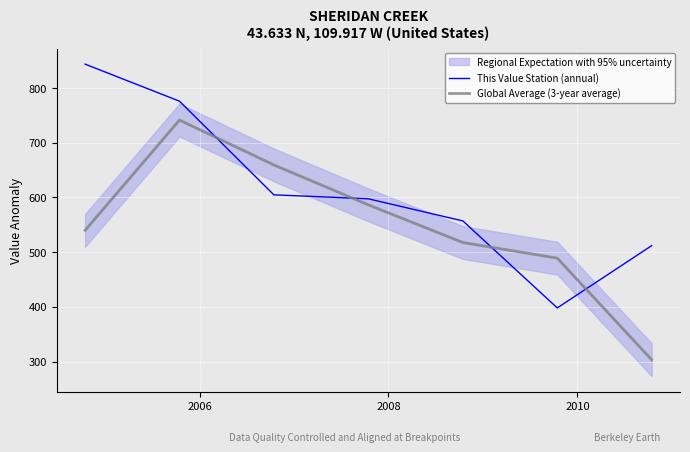

How many intersections are there between Global Average (3-year average) and This Value Station (annual)?

4